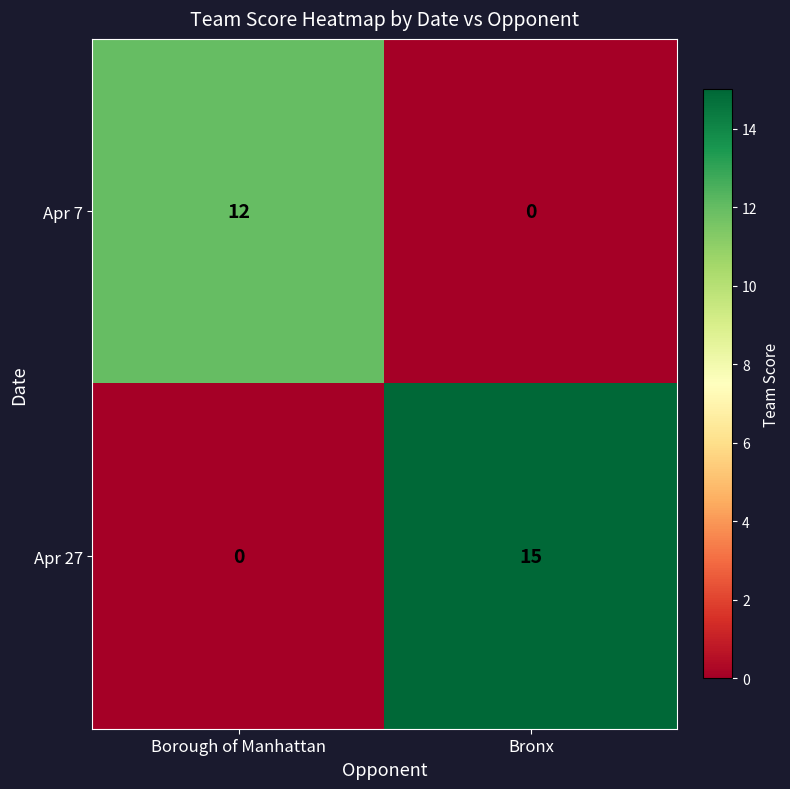

Rank the series at Bronx from highest to lowest value.

Apr 27, Apr 7